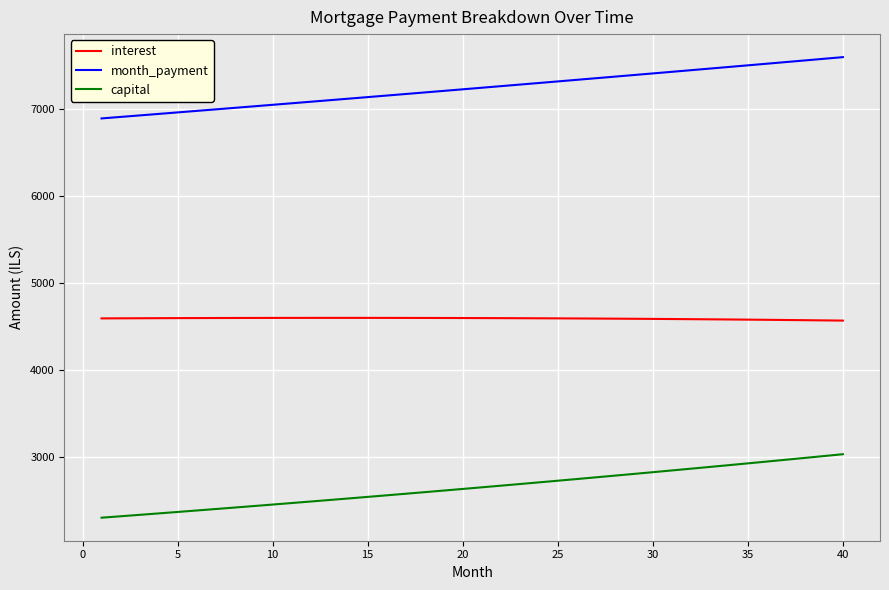

Which series has the largest total across all categories?

month_payment